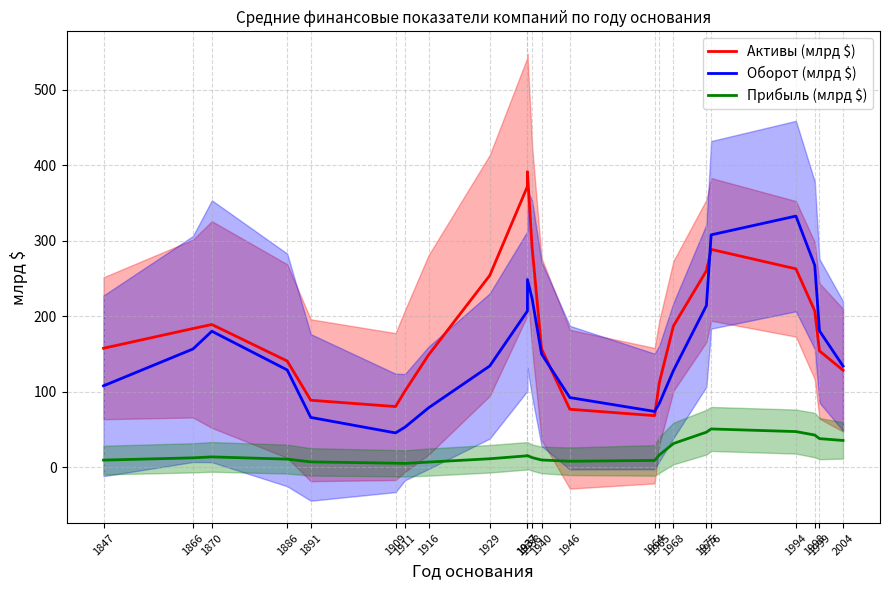

Which has a higher value, 1870 or 1975?

1975